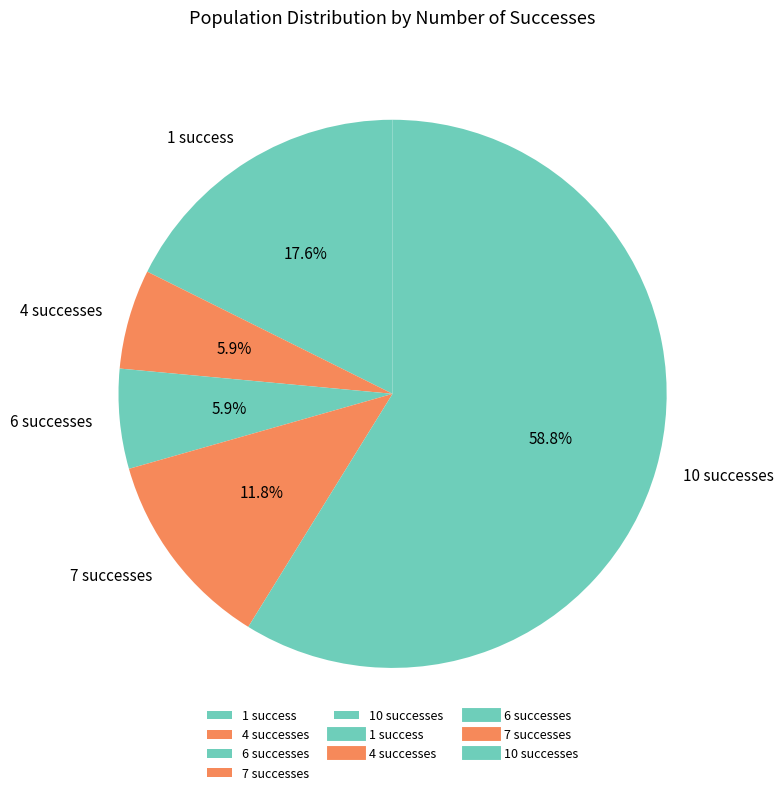

Approximately how many times larger is the value at 1 success compared to 7 successes?

1.5